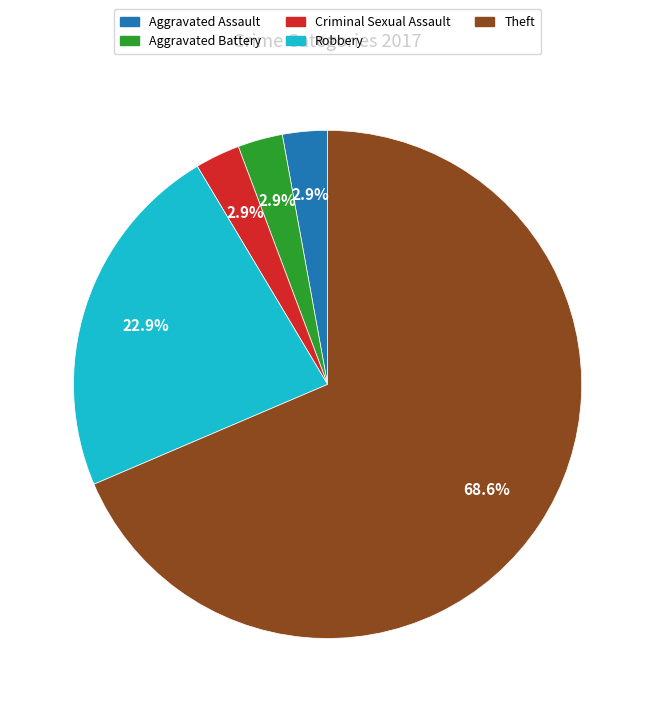

What percentage is NOT represented by Aggravated Assault?

97.1%